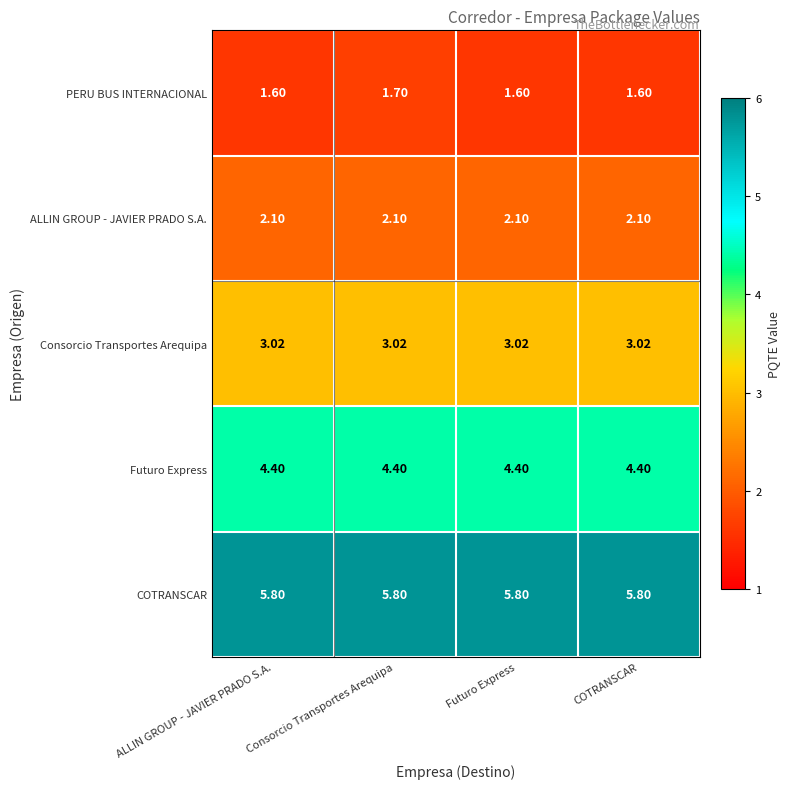

Which series has the widest spread of values?

PERU BUS INTERNACIONAL